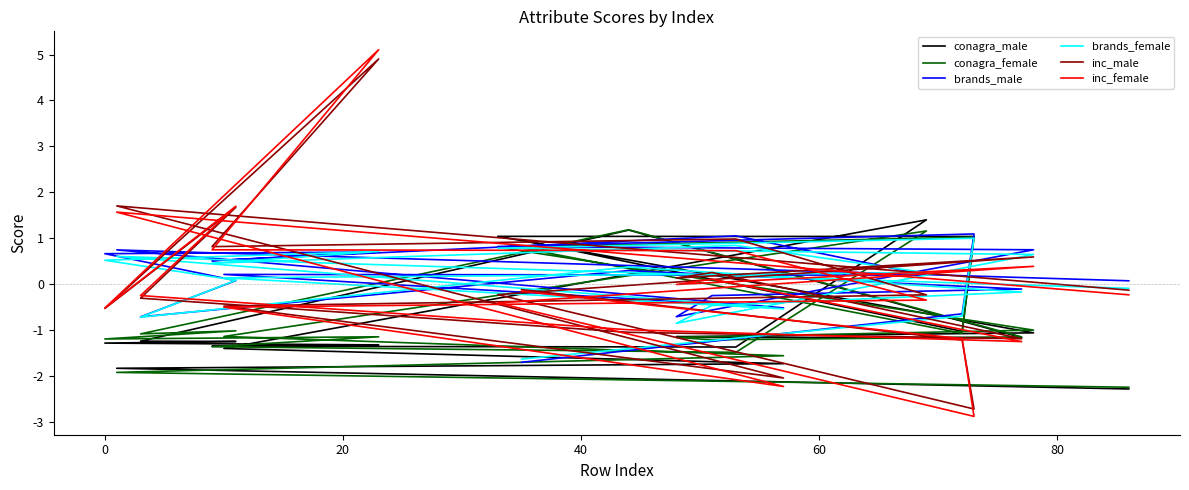

At which category does conagra_female reach its first local valley?

80